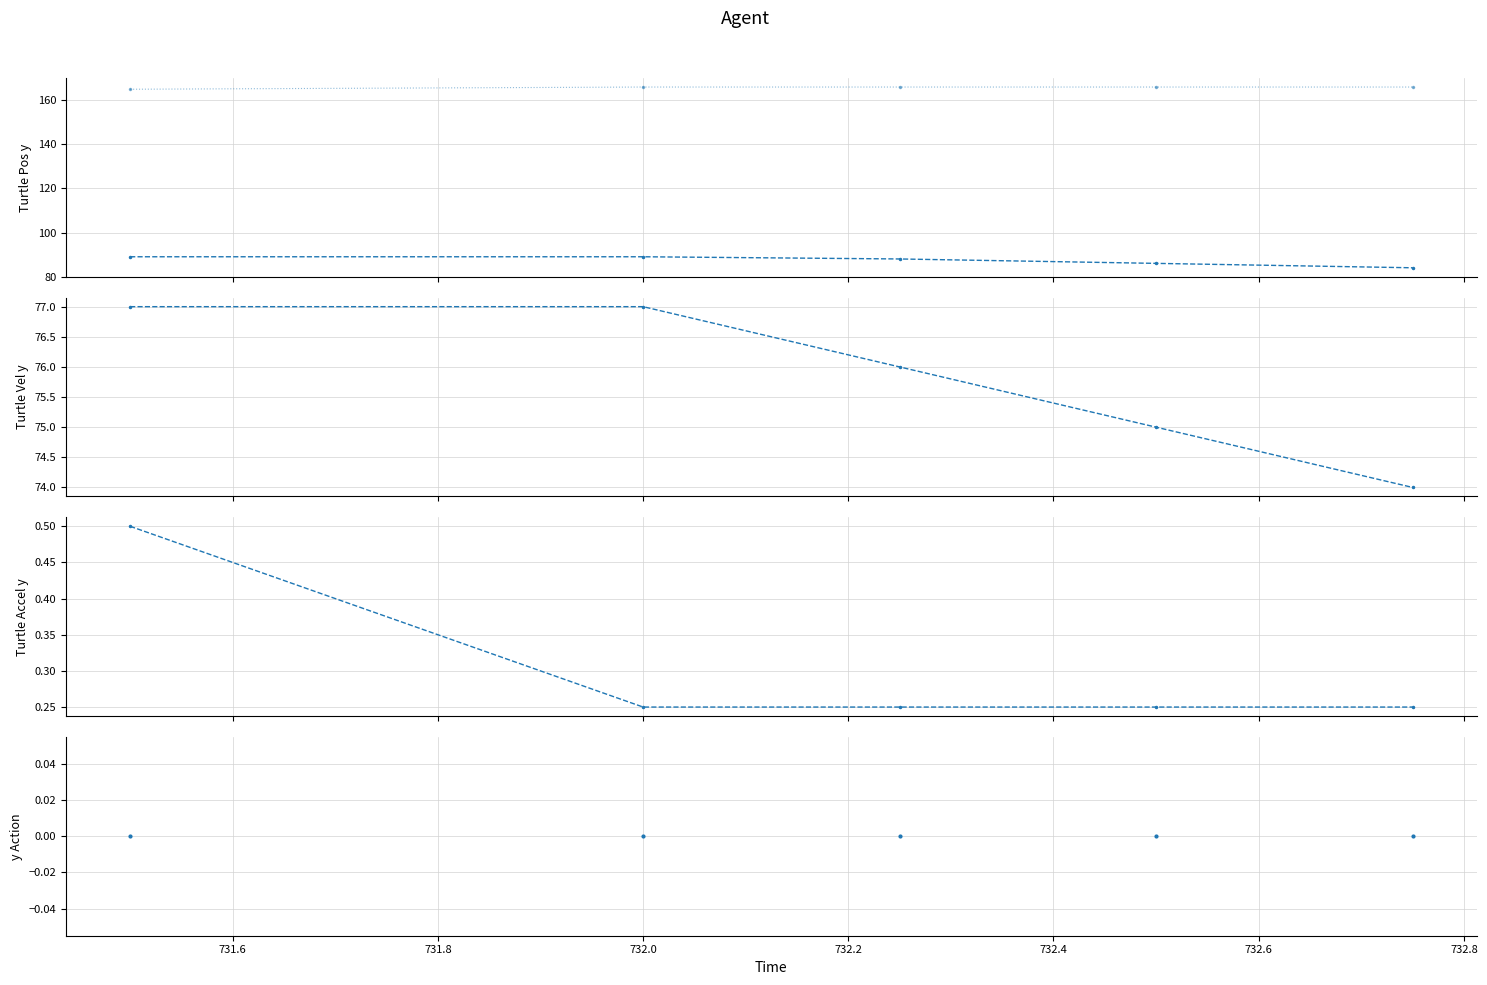

Reading right to left, list all the values displayed in this chart.

col_1: 84.0	86.0	88.0	89.0	89.0
col_5: 166.0	166.0	166.0	166.0	165.0
col_2: 74.0	75.0	76.0	77.0	77.0
col_3: 0.2	0.2	0.2	0.2	0.5
col_4: 0.0	0.0	0.0	0.0	0.0